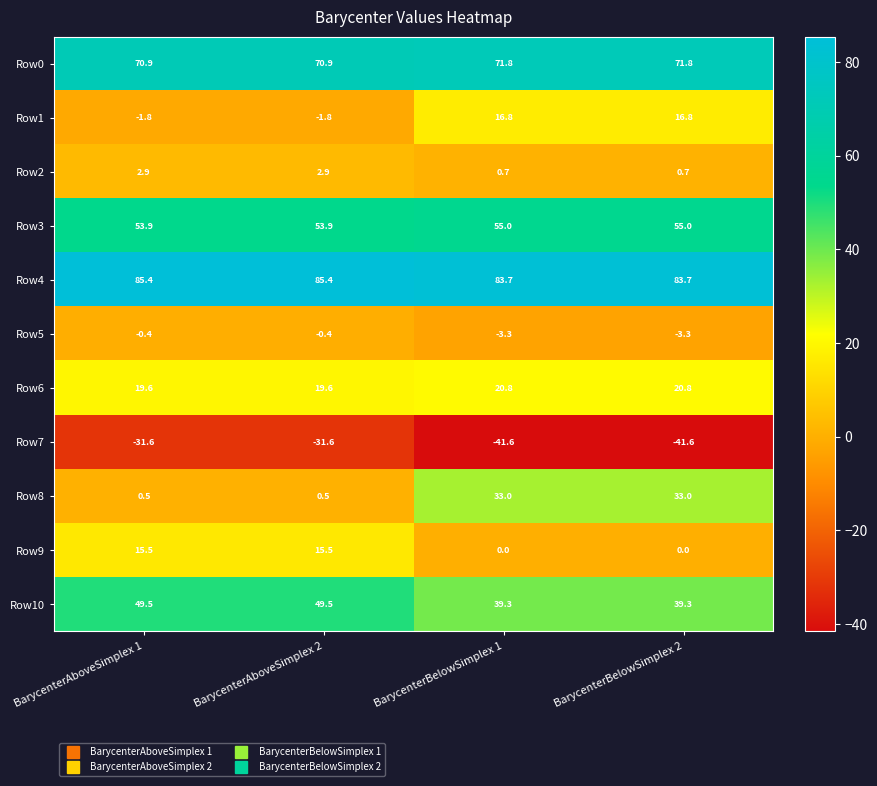

What is the maximum value for Row2?

2.9